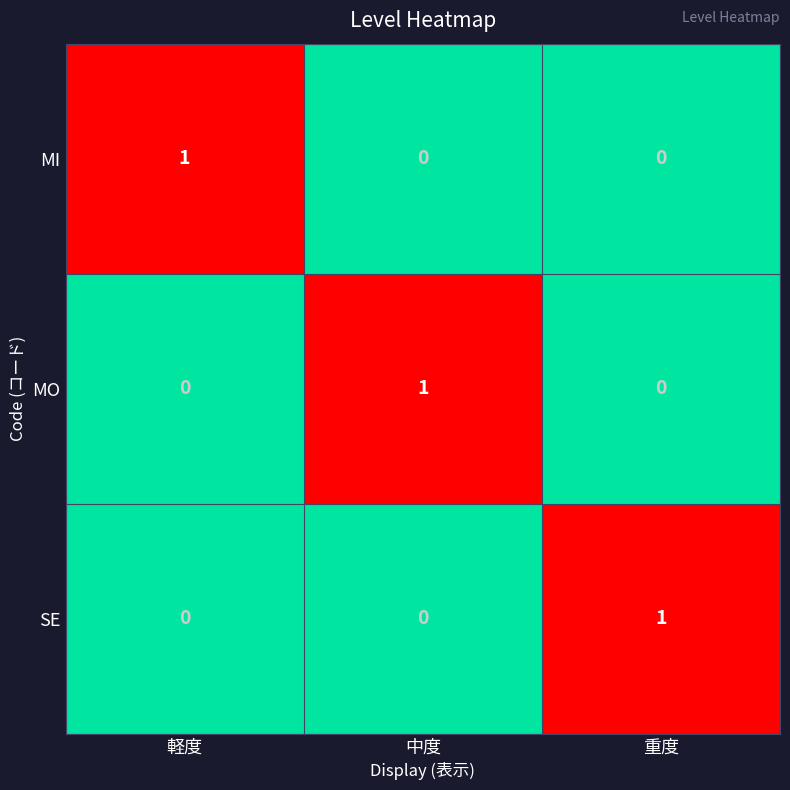

Which category has the highest value in the MI series?

軽度